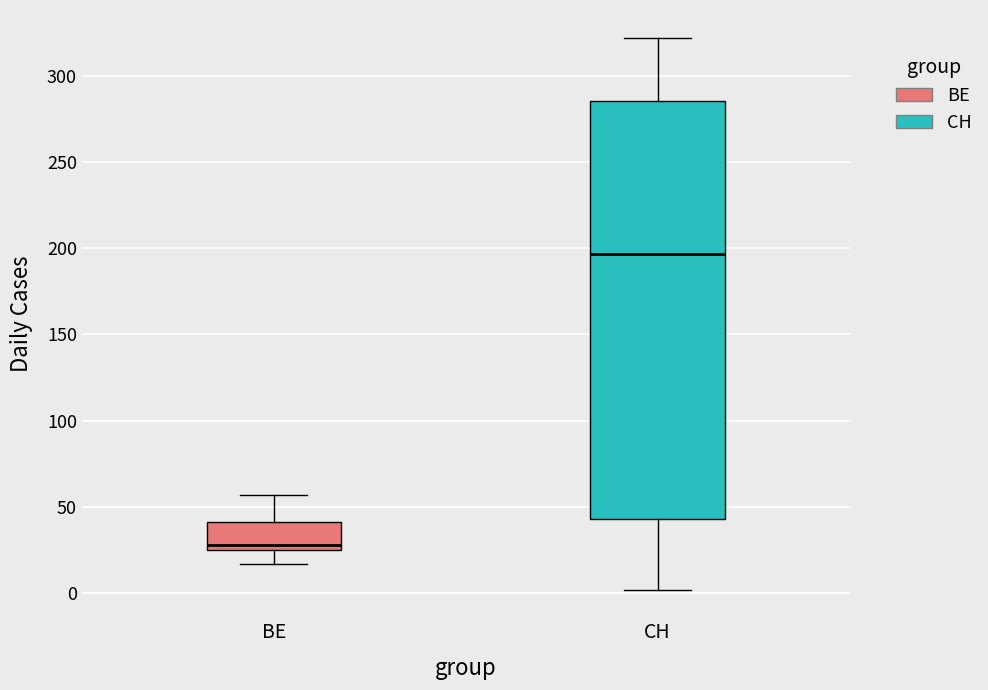

Where does the upper whisker of the box for CH end on the y-axis? The values are not printed on the chart, so give them approximately, as read against the axis.

320